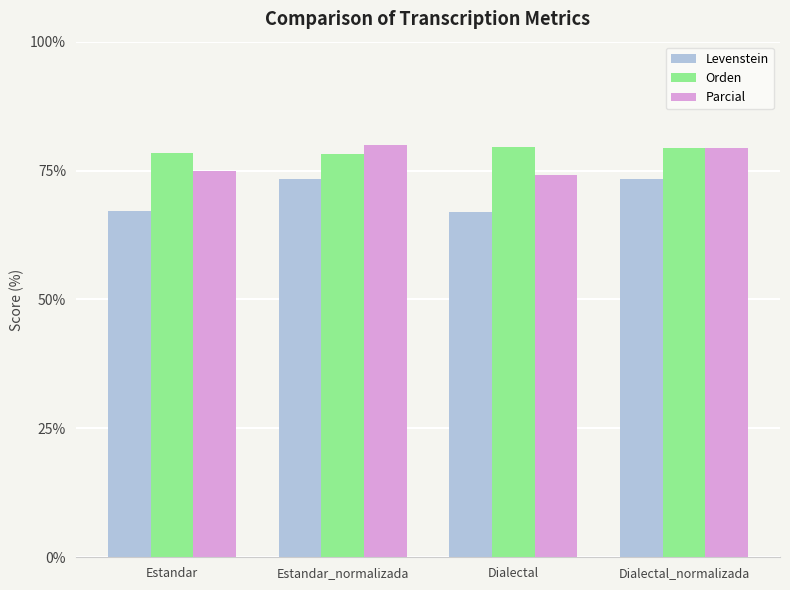

What is the difference between the highest and lowest values at Dialectal?

12.7